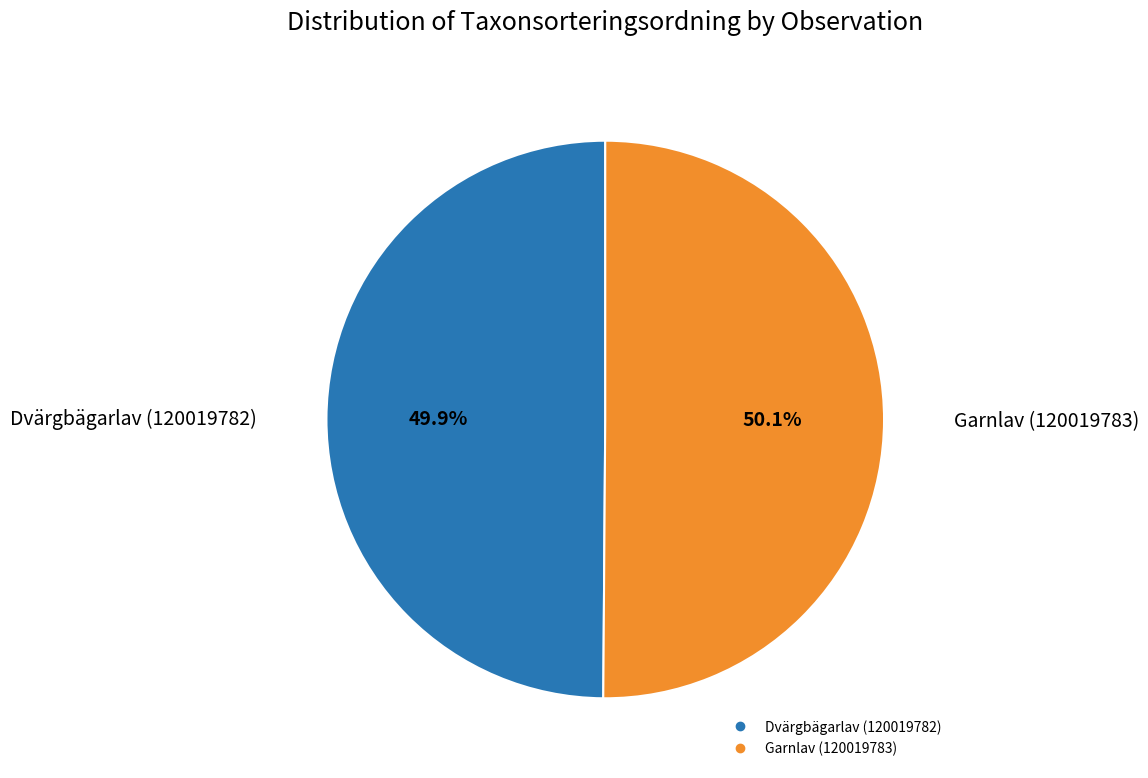

What percentage do Dvärgbägarlav (120019782) and Garnlav (120019783) together represent?

100.0%